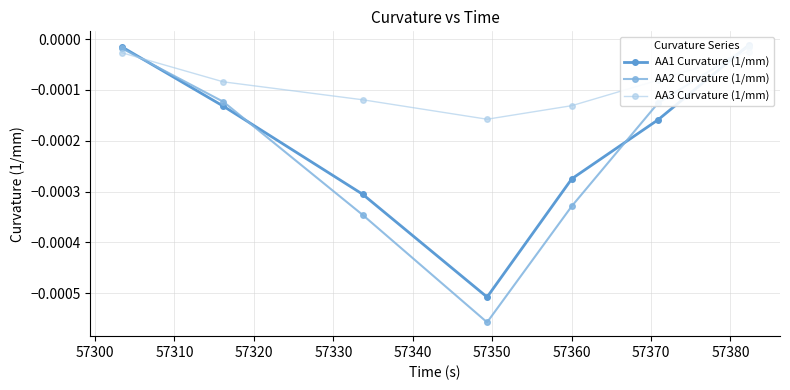

How many intersections are there between AA2 Curvature (1/mm) and AA3 Curvature (1/mm)?

2